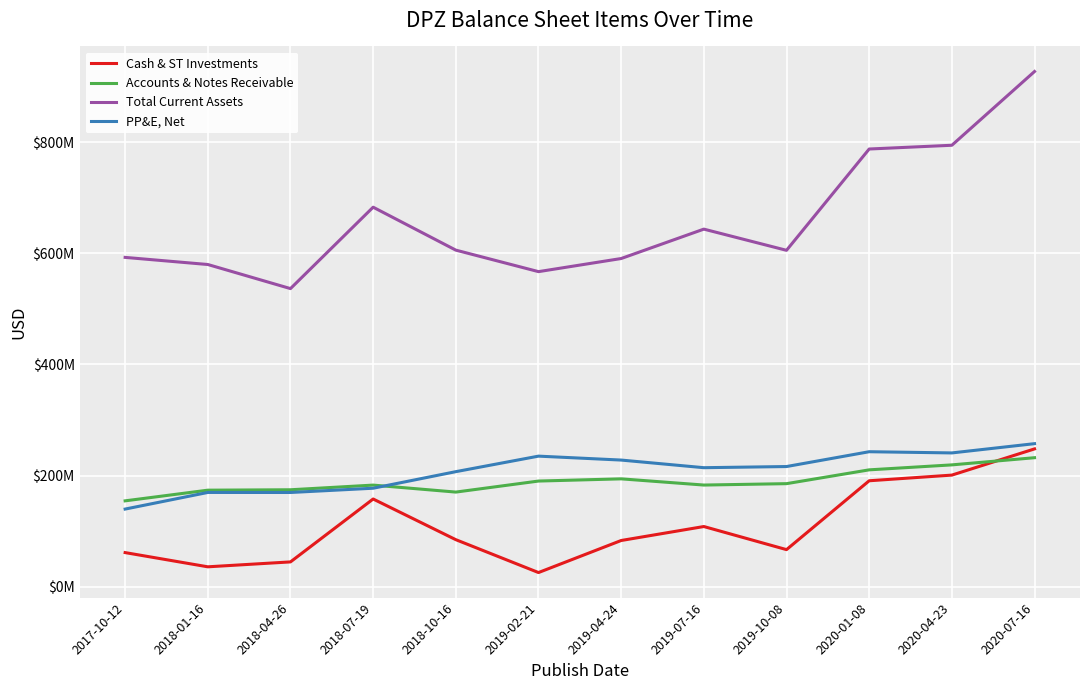

What is the label of the 9th point from the right?

2018-07-19